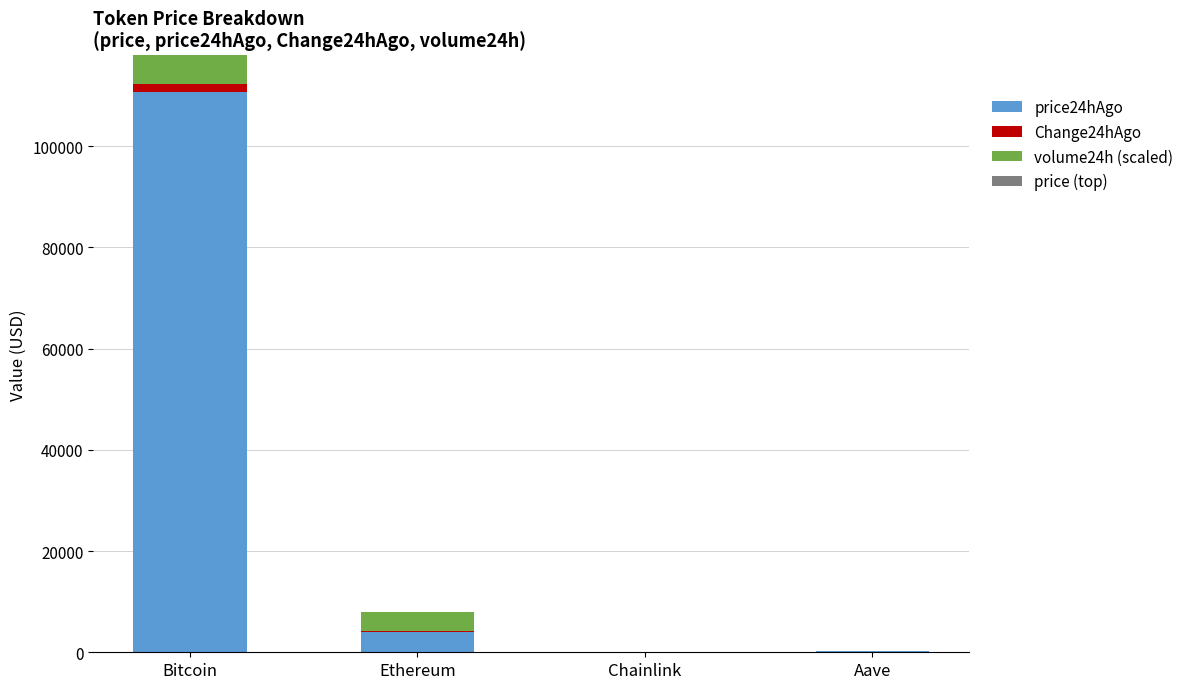

The value of price24hAgo at Bitcoin is 172723.0. True or false?

False